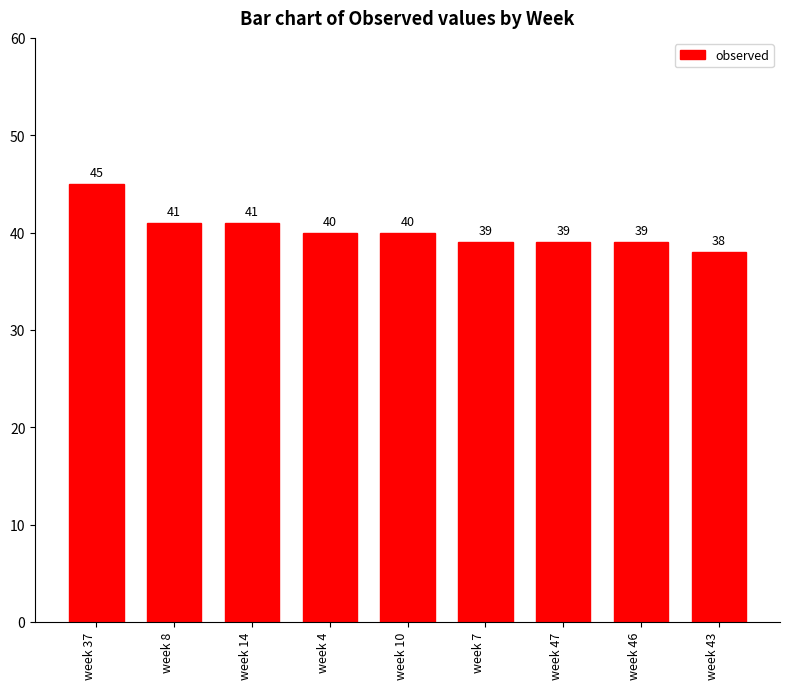

What is the label of the 9th bar from the left?

week 43